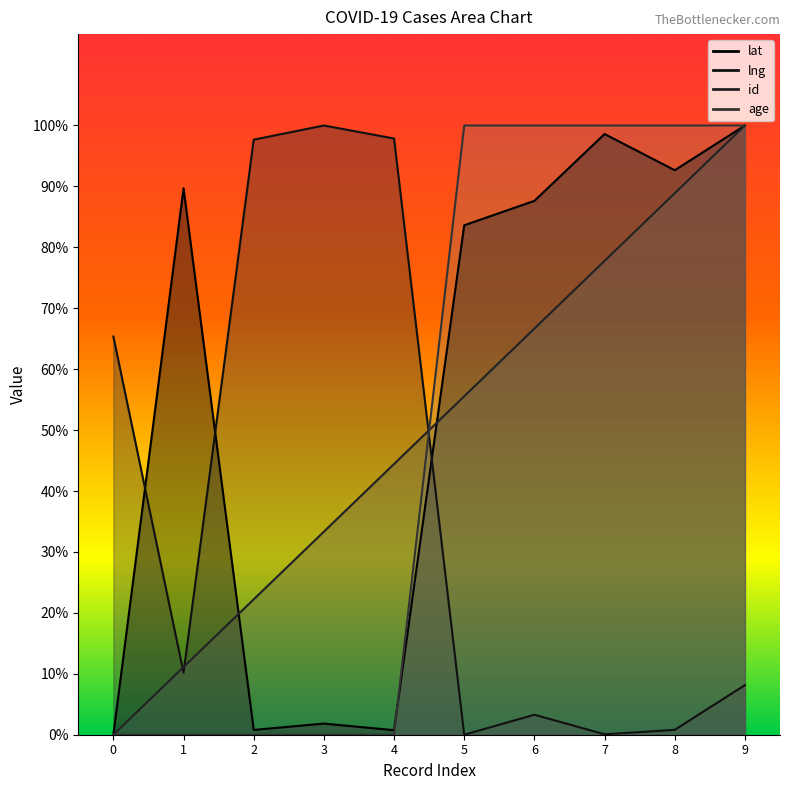

Is it true that lng equals 19.9 at 0?

False